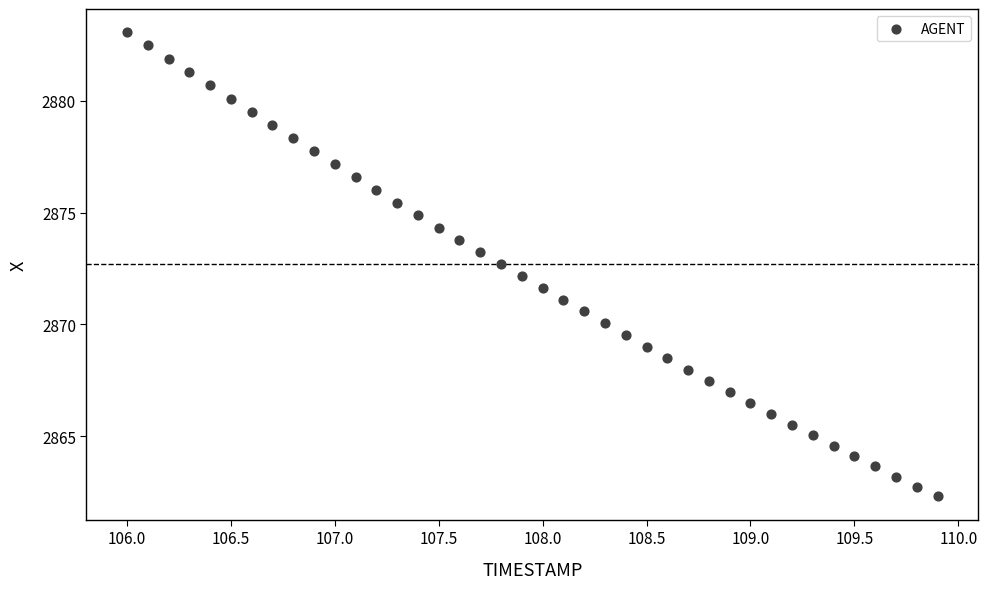

What is the range of X values (max minus min)?

3.9